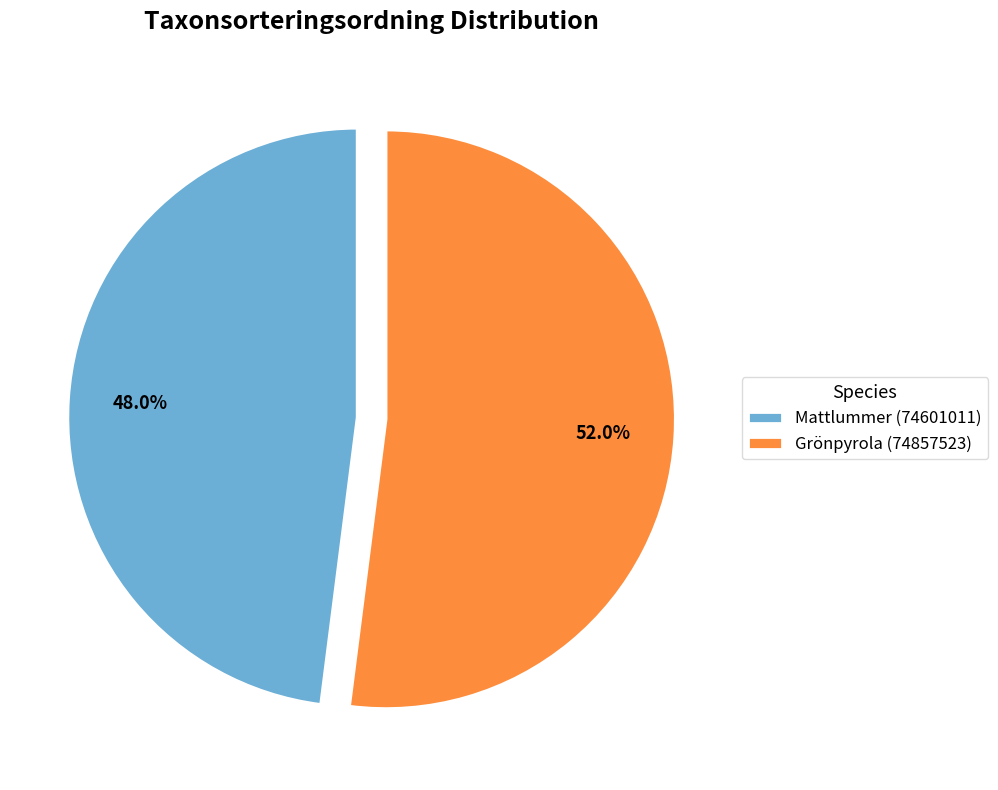

To the nearest percent, what is the average slice percentage?

50%